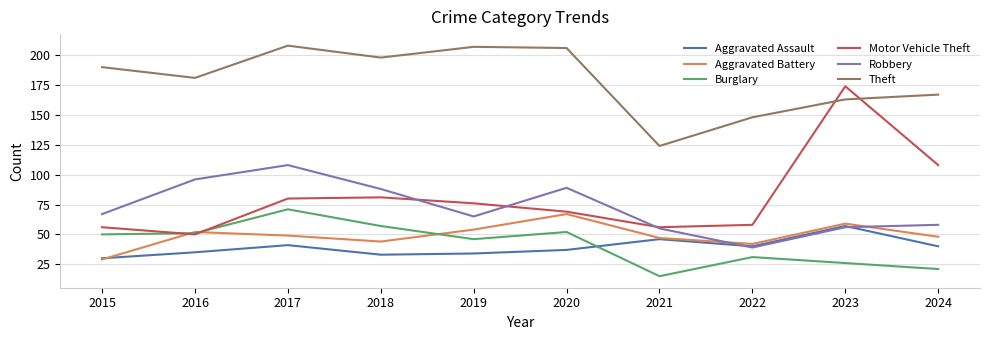

Which series changed the most between 2017 and 2022?

Robbery